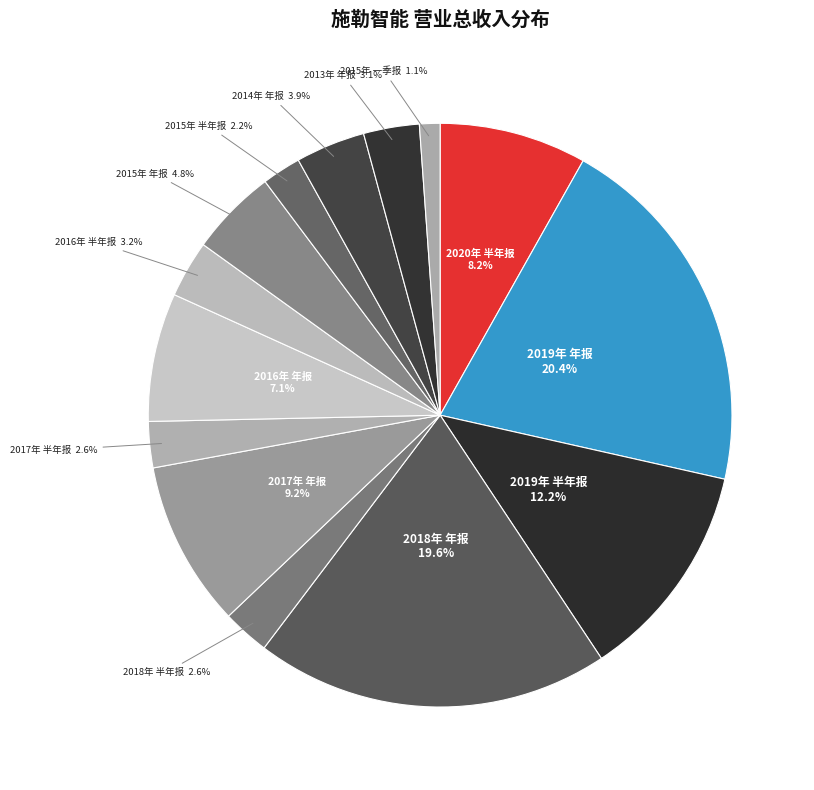

Is 2015年 年报 the majority of the pie?

No